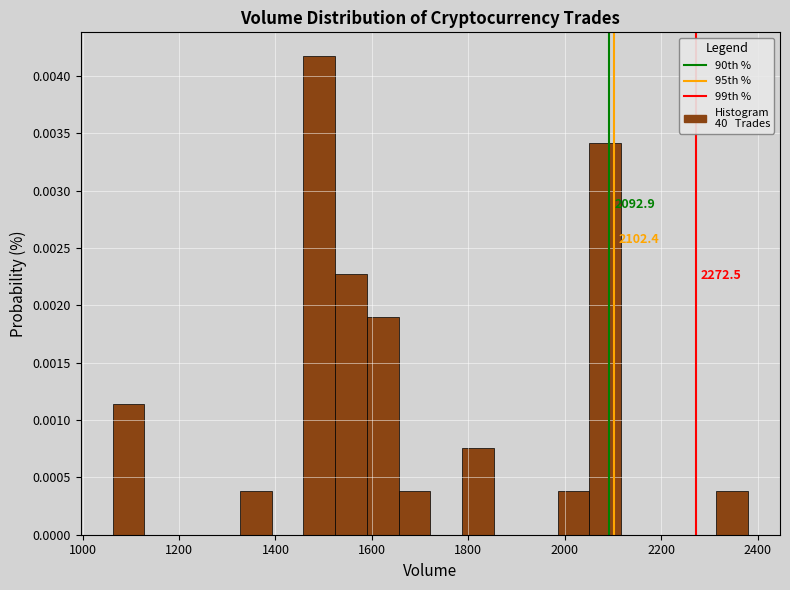

Around what value on the x-axis is the tallest bar? Give the approximate position of its centre, as read against the axis.

1500